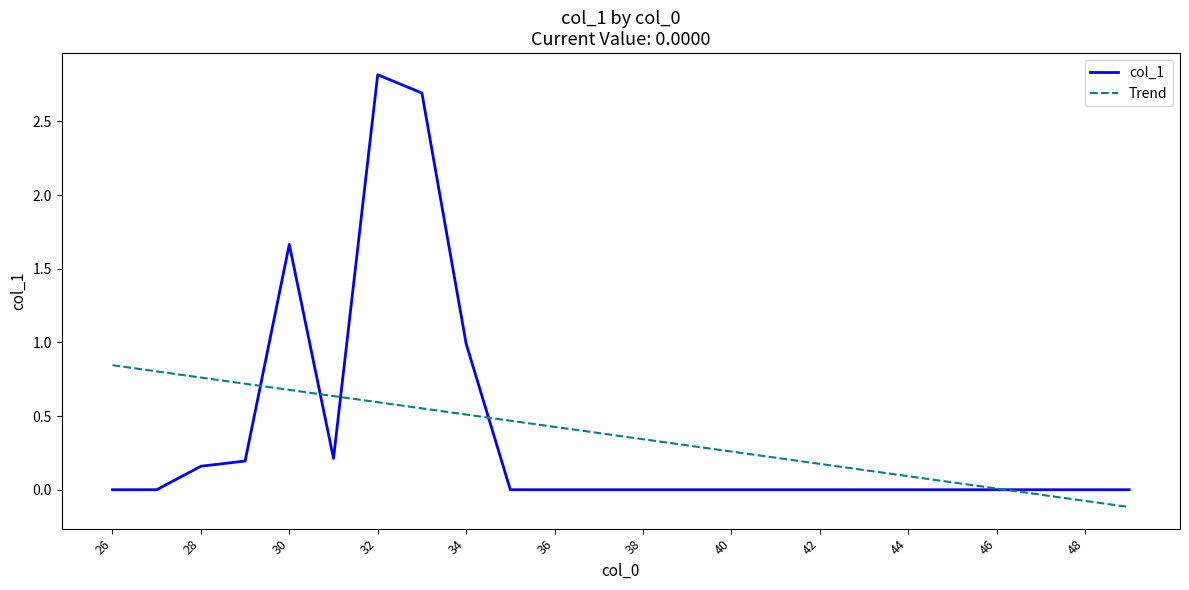

List the series in order of their peak value, lowest first.

Trend, col_1